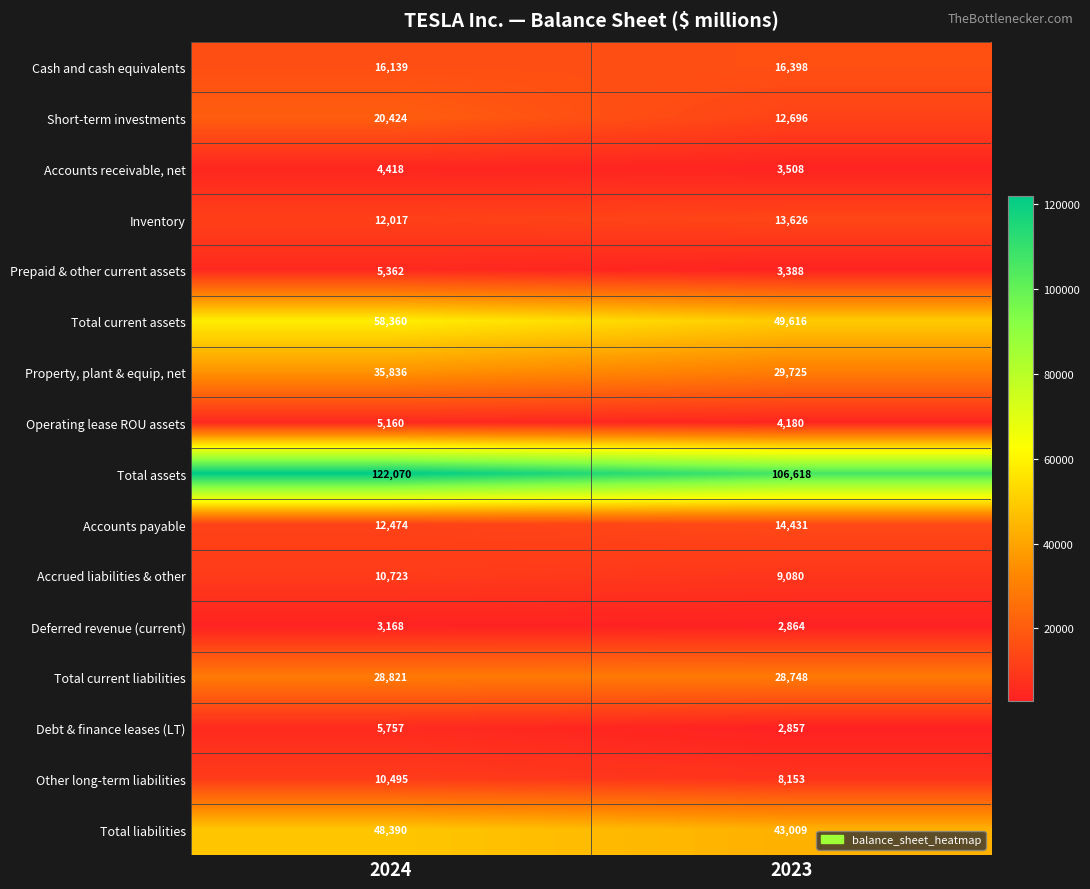

Which series has the largest total across all categories?

Total assets